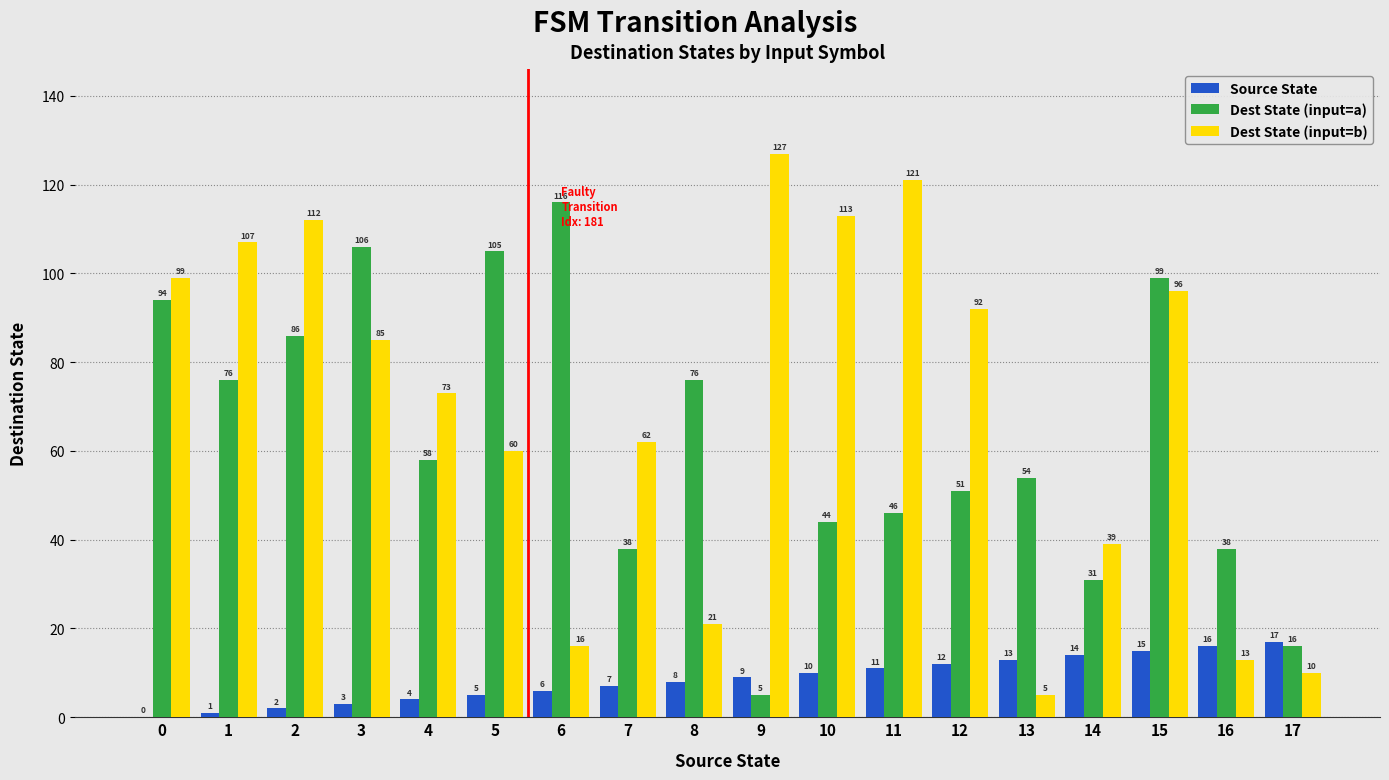

What is the greatest value displayed?

127